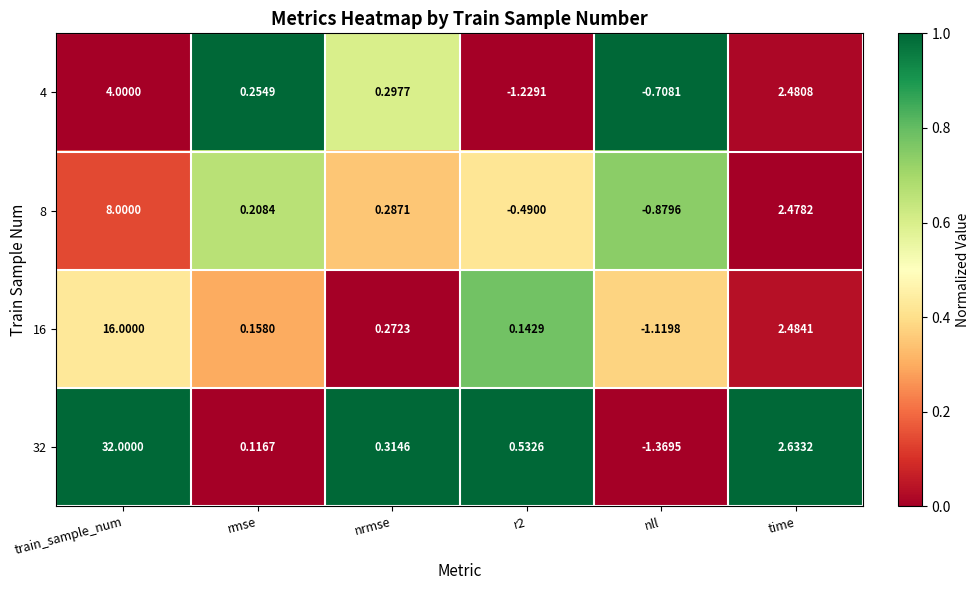

What is the difference between the highest and lowest values at nll?

0.7